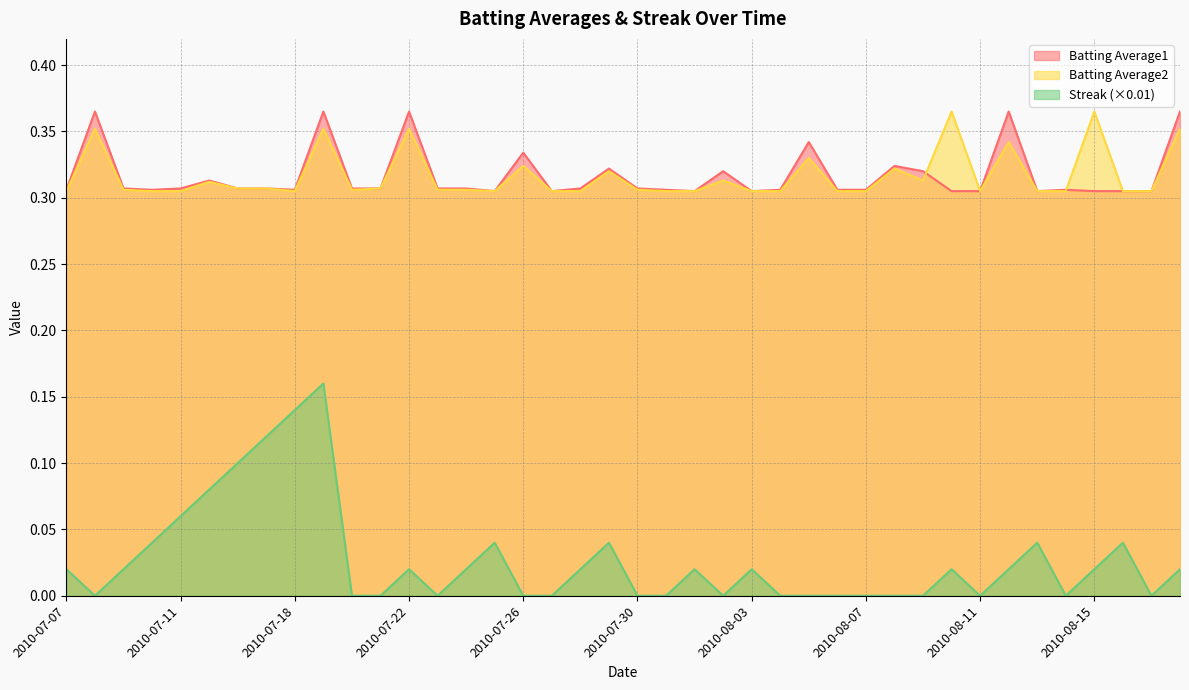

Between which two adjacent categories do Batting Average2 and Batting Average1 first intersect?

2010-08-09 and 2010-08-10